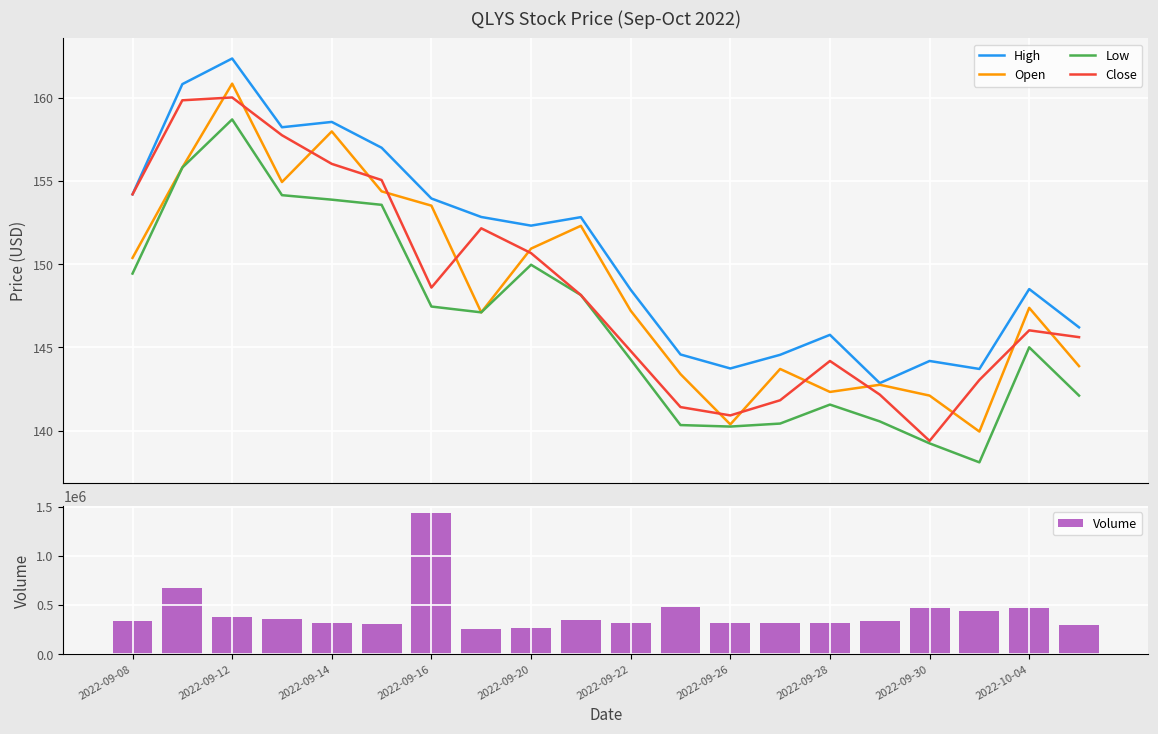

What is the value of the Volume bar at the 16th from the left?

340100.0